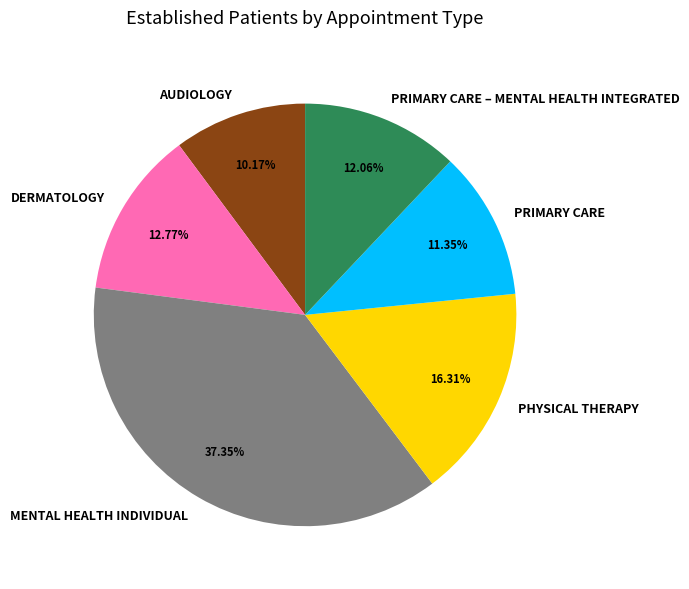

The PHYSICAL THERAPY slice represents 29% of the pie. True or false?

False